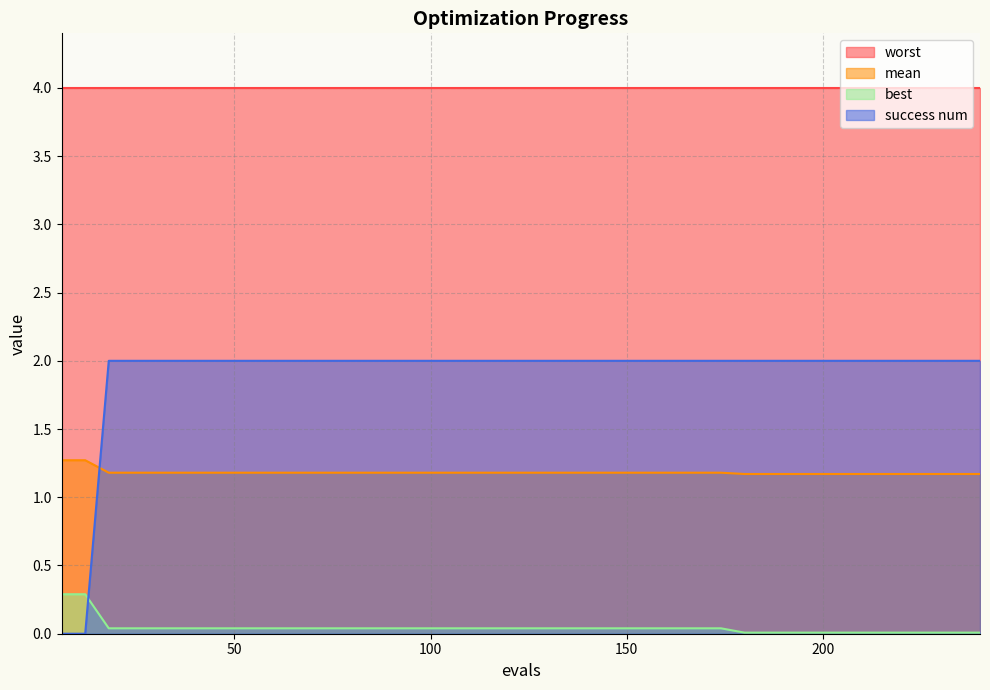

The success num series shows 2.0 at 102. True or false?

True